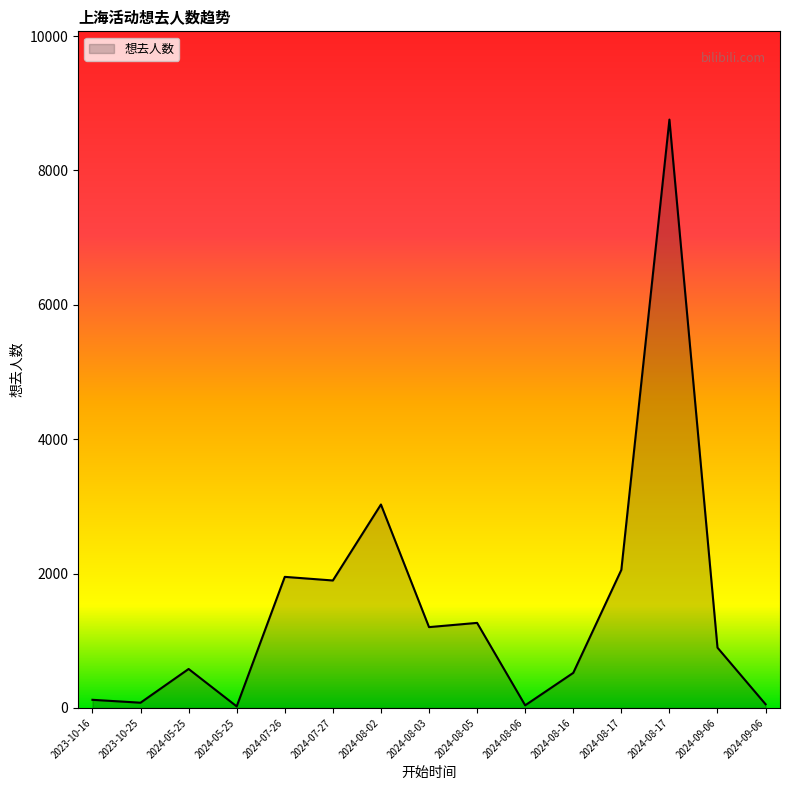

List the labels in order of value, largest first.

2024-08-17, 2024-08-02, 2024-08-17, 2024-07-26, 2024-07-27, 2024-08-05, 2024-08-03, 2024-09-06, 2024-05-25, 2024-08-16, 2023-10-16, 2023-10-25, 2024-09-06, 2024-08-06, 2024-05-25